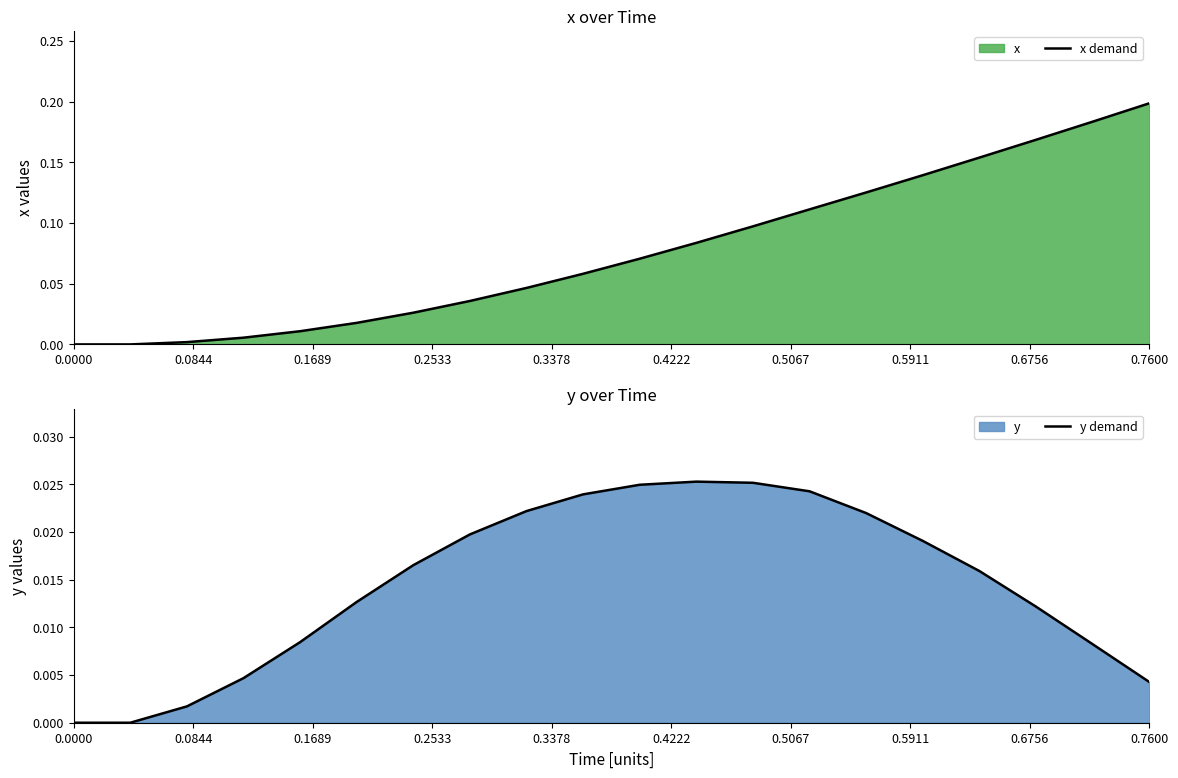

Reading right to left, extract all data points from this chart.

x demand: 0.2	0.2	0.2	0.2	0.1	0.1	0.1	0.1	0.1	0.1	0.1	0.0	0.0	0.0	0.0	0.0	0.0	0.0	0.0	0.0
y demand: 0.0	0.0	0.0	0.0	0.0	0.0	0.0	0.0	0.0	0.0	0.0	0.0	0.0	0.0	0.0	0.0	0.0	0.0	0.0	0.0